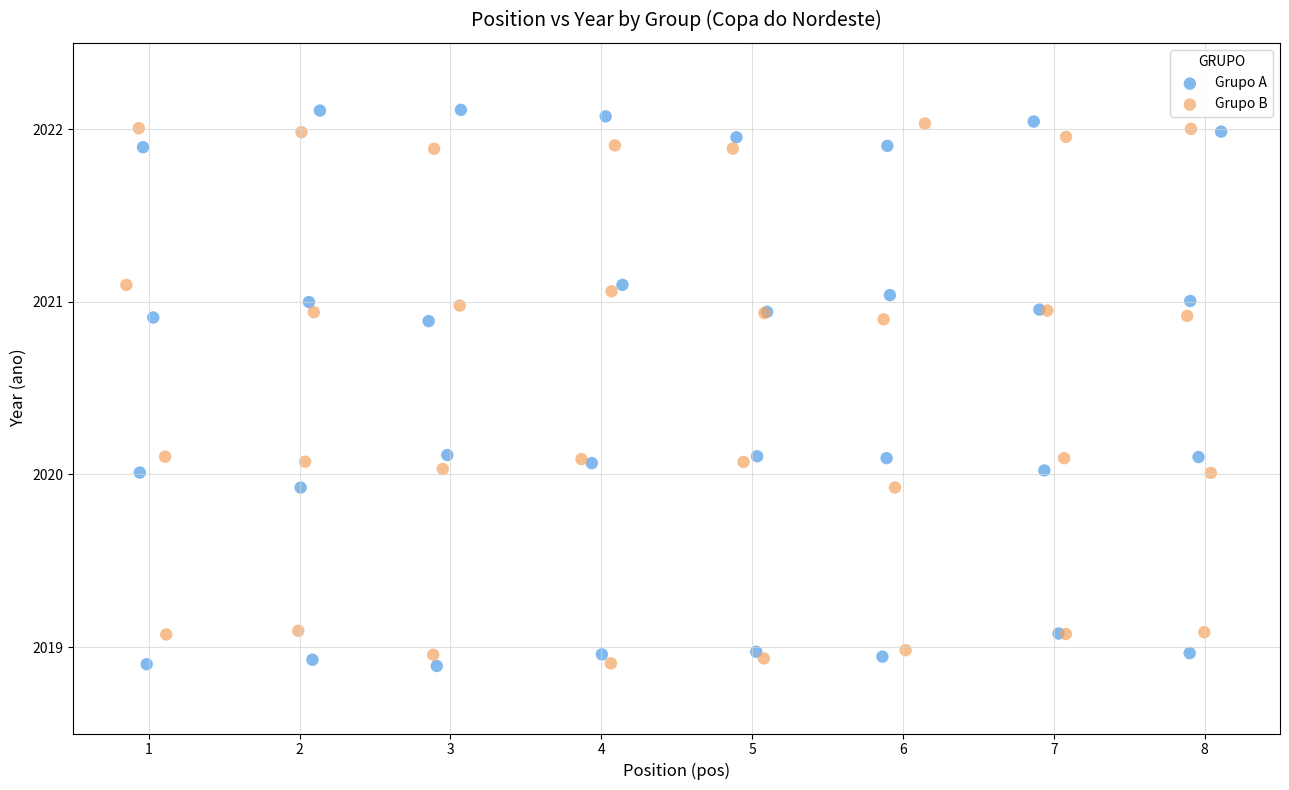

Which series has the widest spread of Y values?

Grupo A